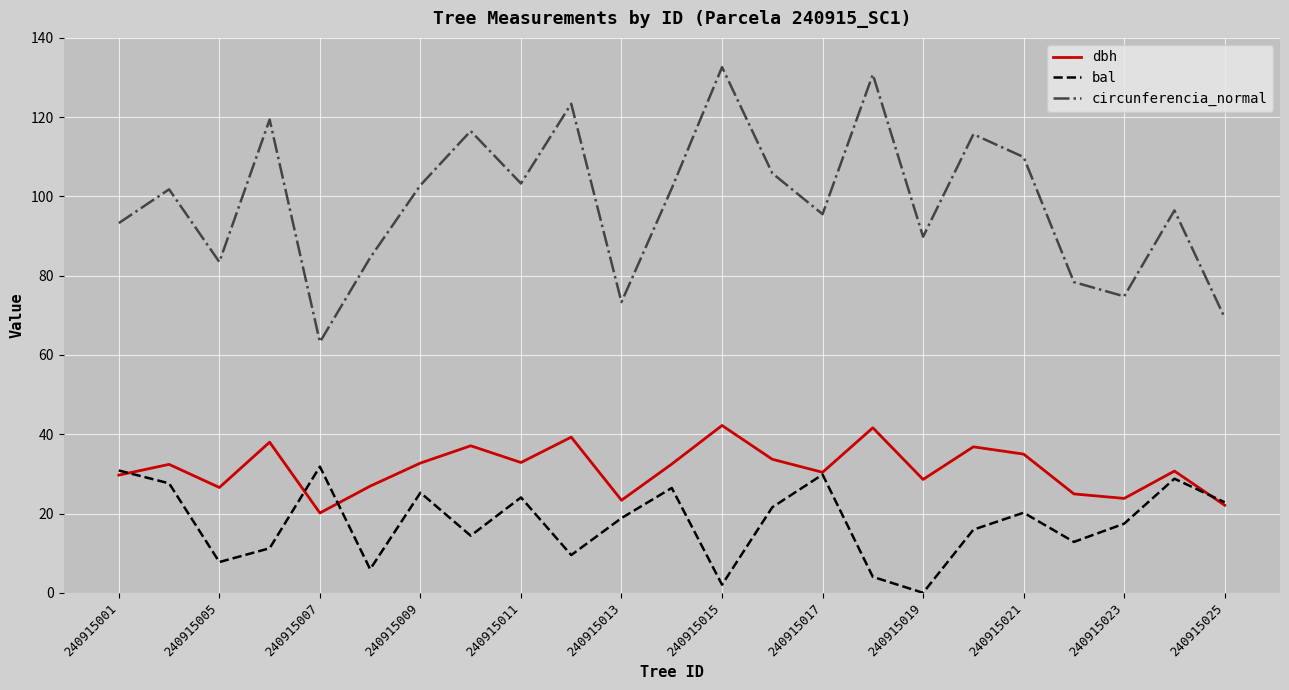

How many interior local peaks does the bal series have?

7